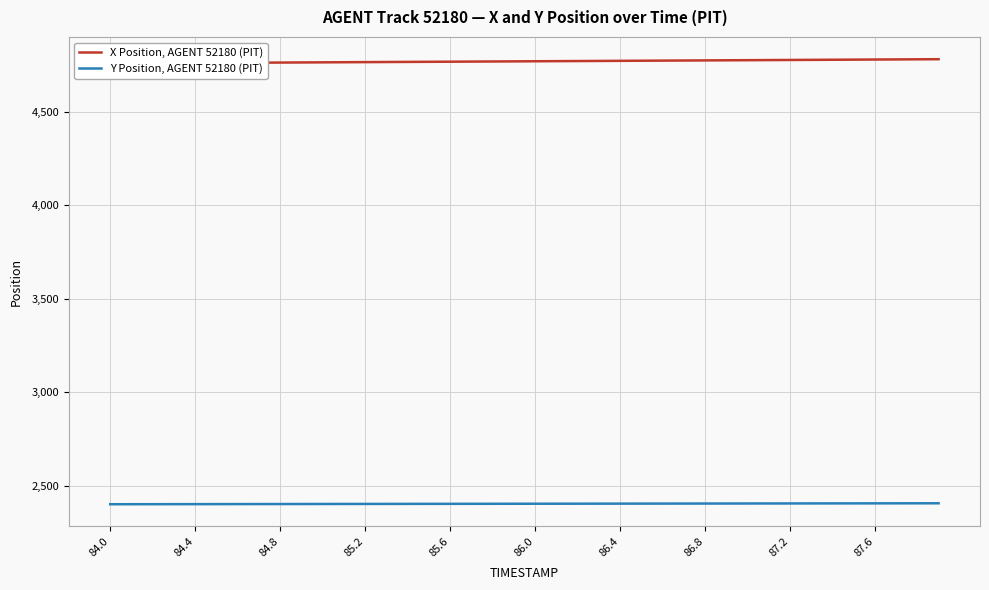

What is the smallest value displayed?

2401.2